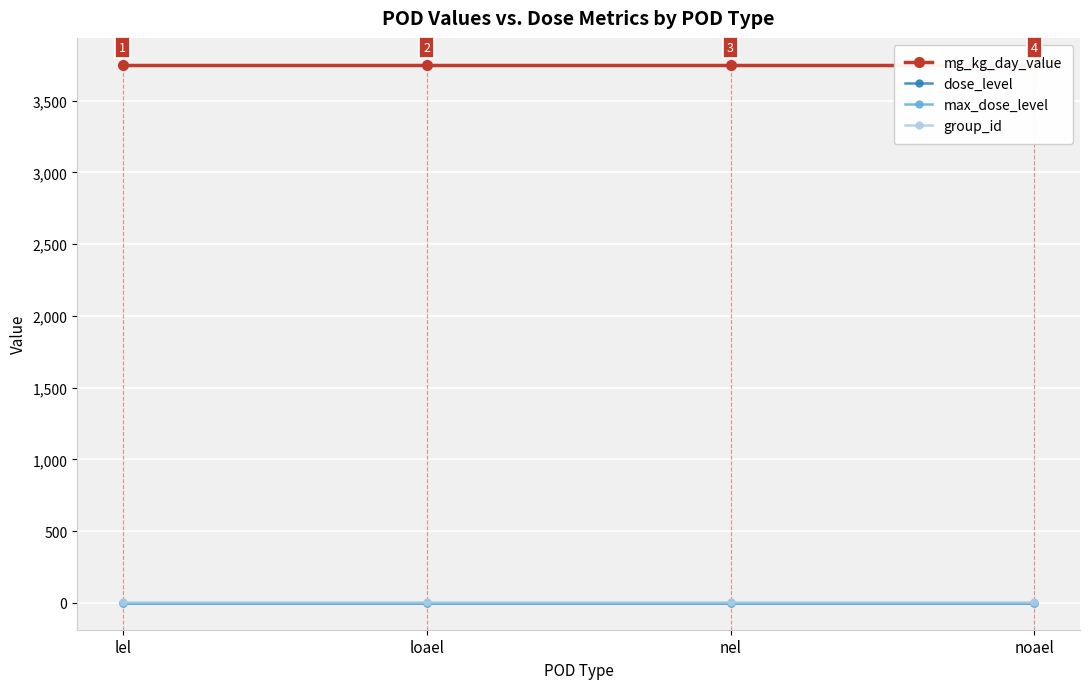

Between nel and noael, which is larger?

nel